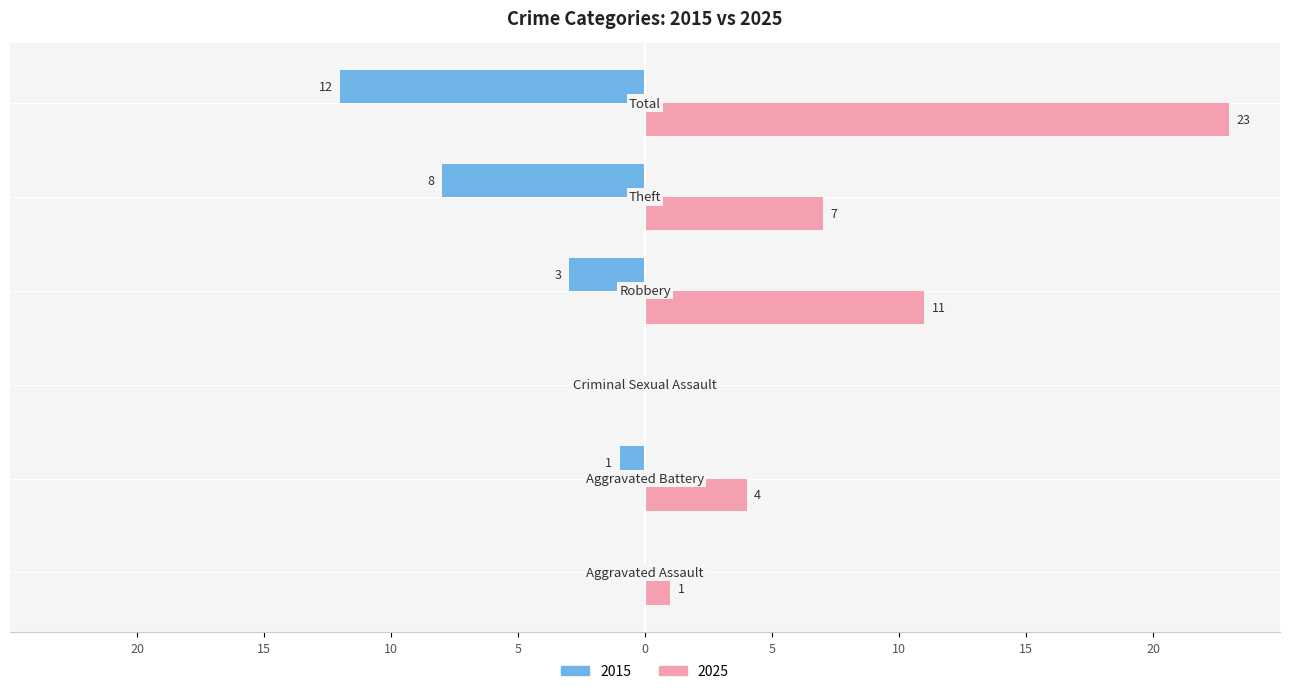

What are all the series names shown in the legend?

2015, 2025